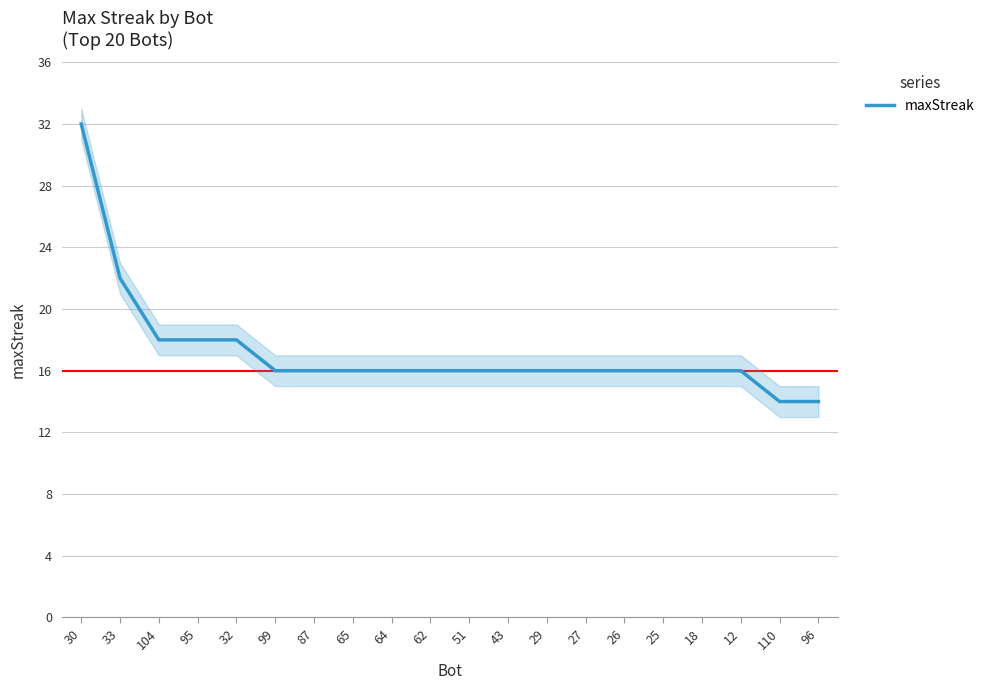

Is this an area chart (filled region under the line)?

No